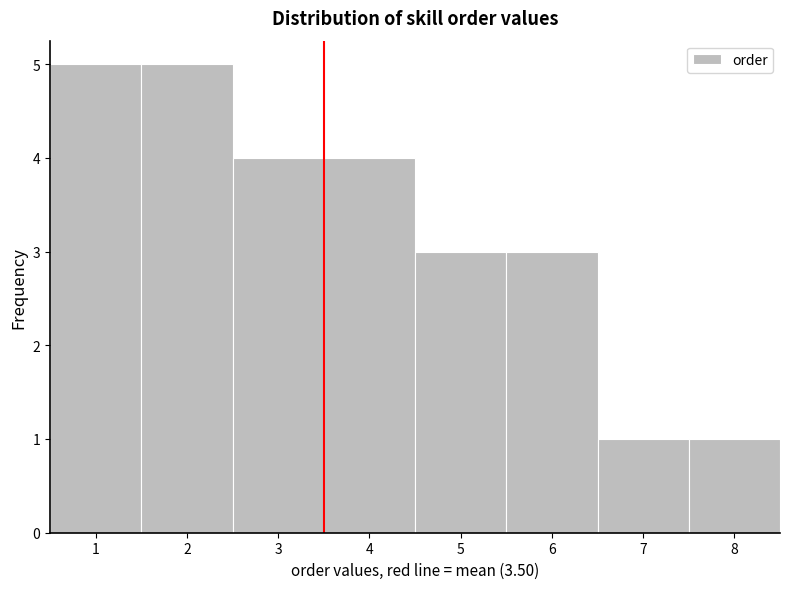

Reading left to right, list every bar in this chart as the range it spans on the x-axis followed by its height. The values are not printed on the chart, so give them approximately, as read against the axis.

0.5 to 1.5: 5
1.5 to 2.5: 5
2.5 to 3.5: 4
3.5 to 4.5: 4
4.5 to 5.5: 3
5.5 to 6.5: 3
6.5 to 7.5: 1
7.5 to 8.5: 1